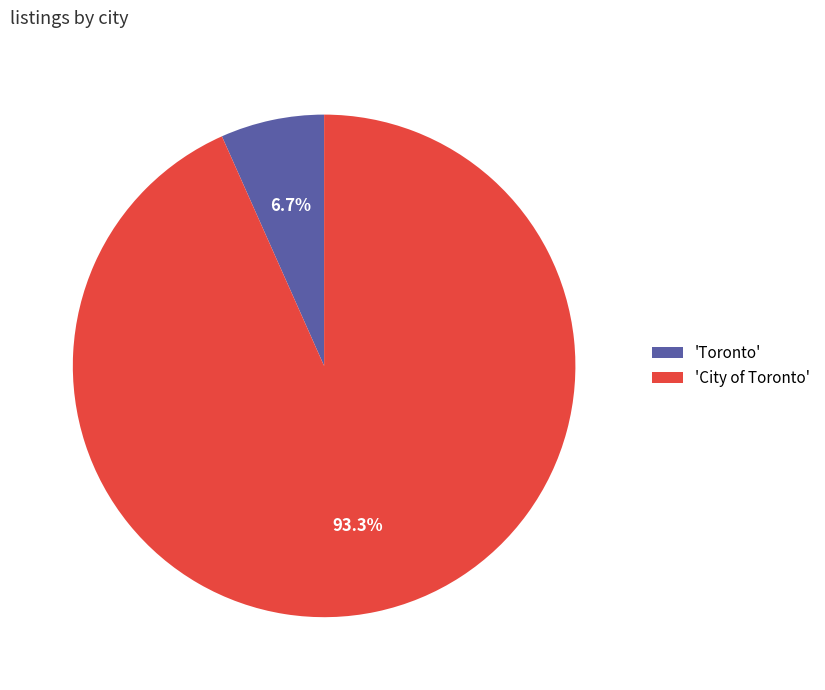

Which slice is the largest?

'City of Toronto'